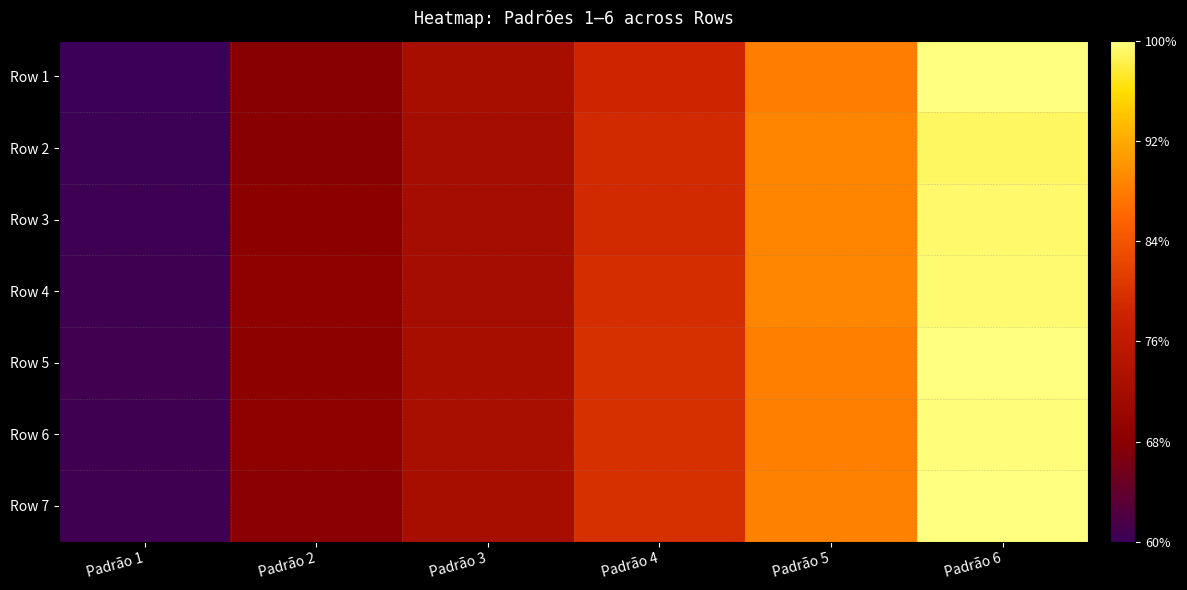

At Padrão 6, list the series in order from smallest to largest.

Row 2, Row 3, Row 4, Row 6, Row 7, Row 5, Row 1